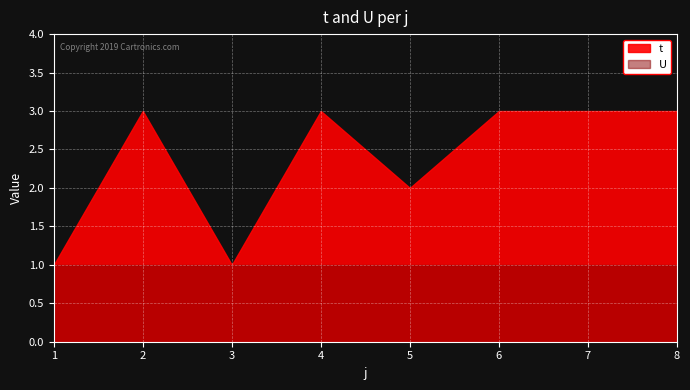

Reading right to left, transcribe all the data shown in this chart.

t: 8=3	7=3	6=3	5=2	4=3	3=1	2=3	1=1
U: 8=1	7=1	6=1	5=1	4=1	3=1	2=1	1=1